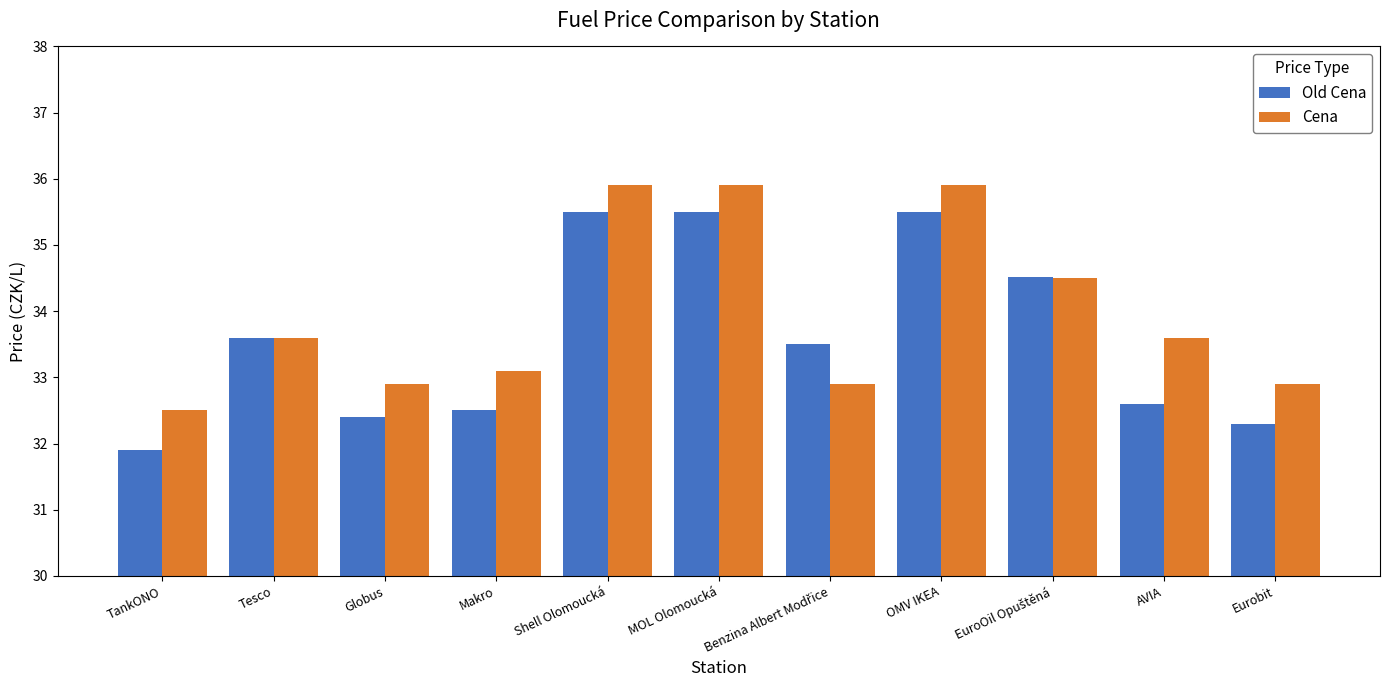

Where does the Cena series first go above 33?

Tesco